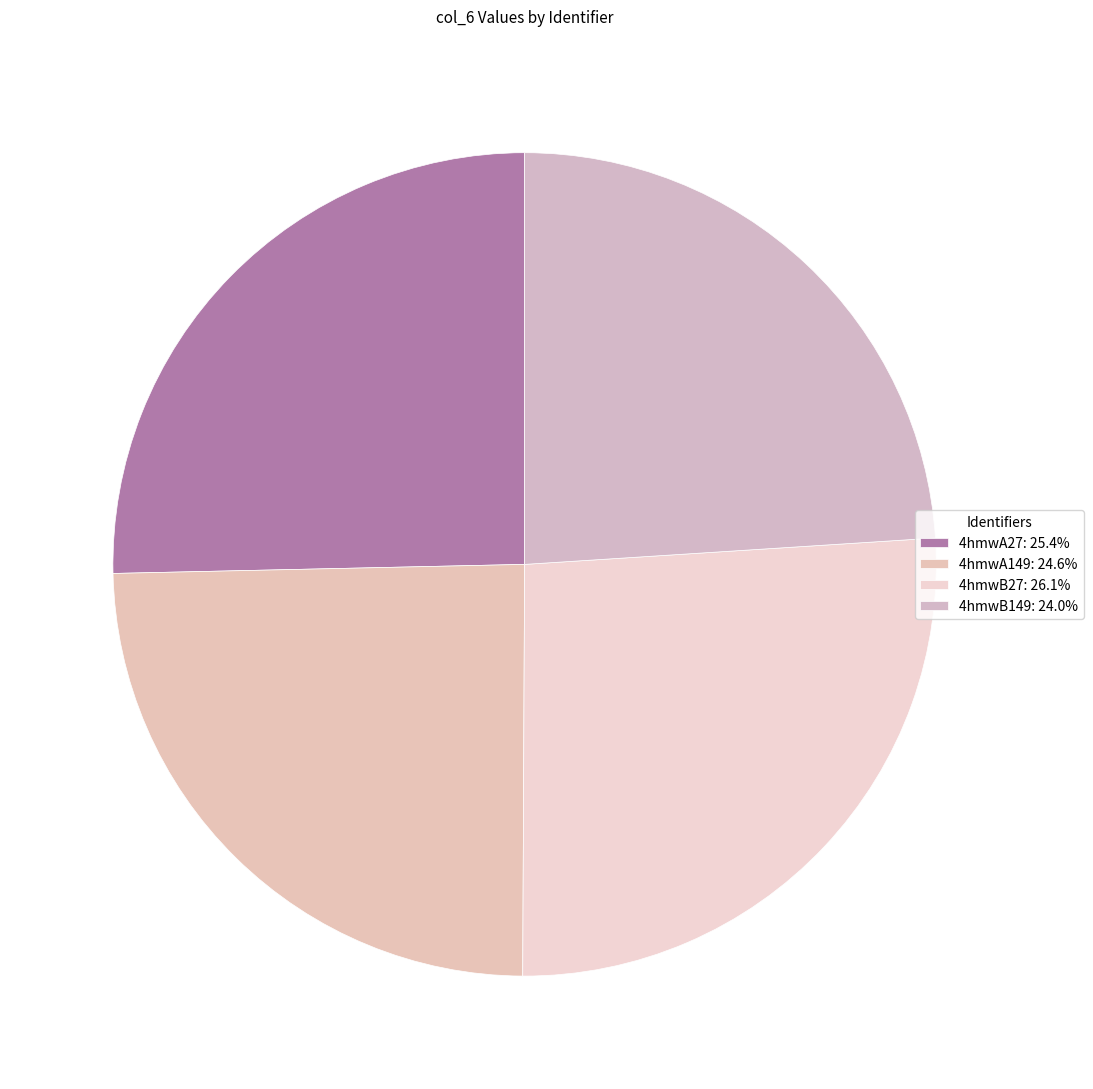

To the nearest percent, what is the difference between the largest and smallest slice percentages?

2%